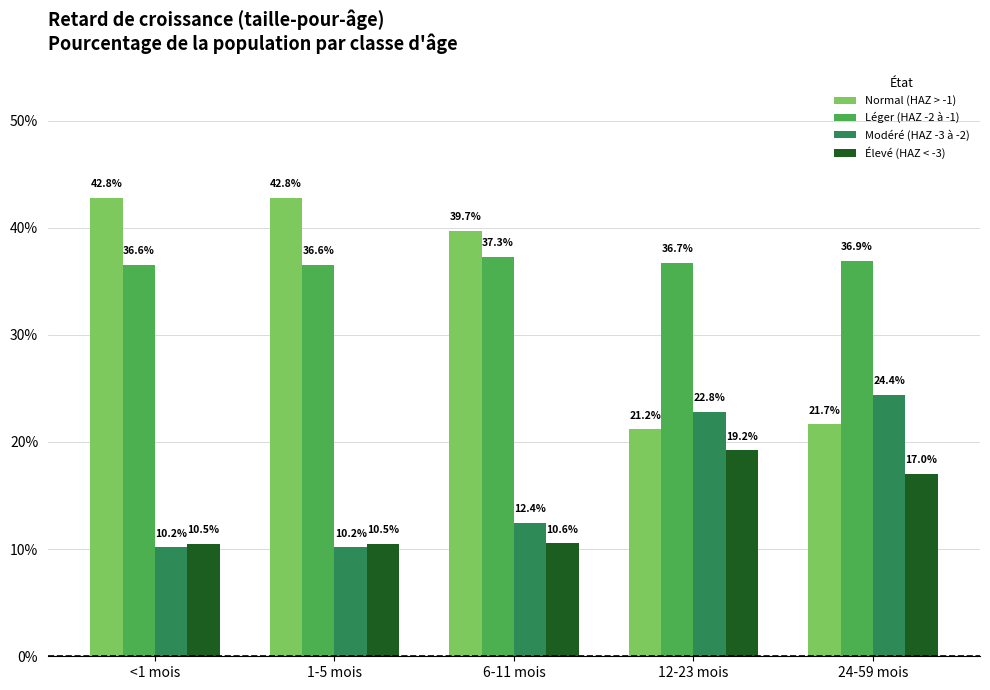

List the series in order of their peak value, highest first.

Normal (HAZ > -1), Léger (HAZ -2 à -1), Modéré (HAZ -3 à -2), Élevé (HAZ < -3)